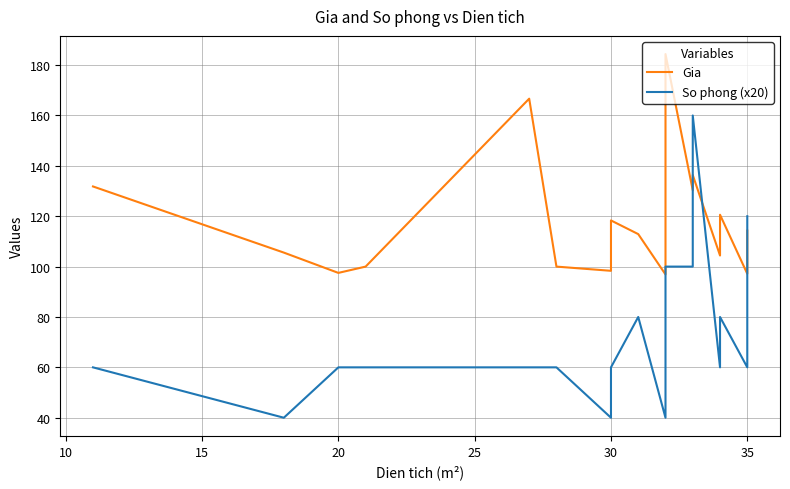

What is the average value of the Gia series?

117.0